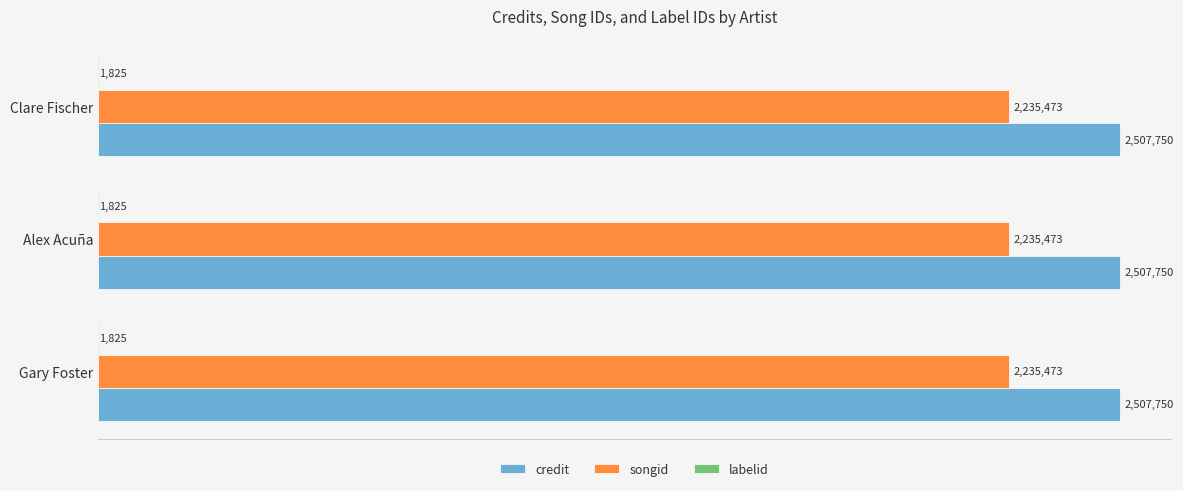

What is the difference between the highest and lowest values at Gary Foster?

2505925